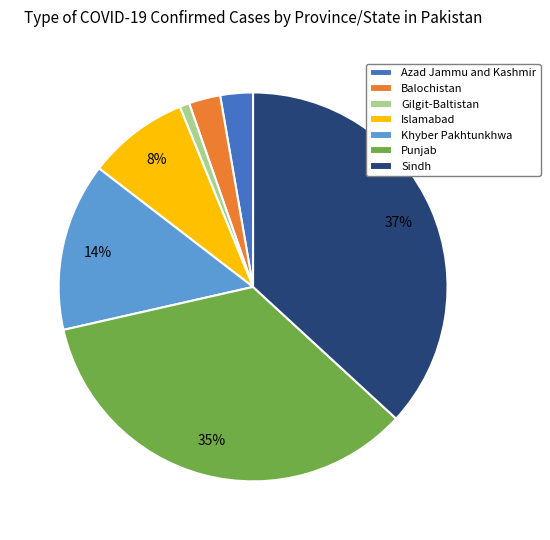

Does Khyber Pakhtunkhwa account for over 50% of the chart?

No